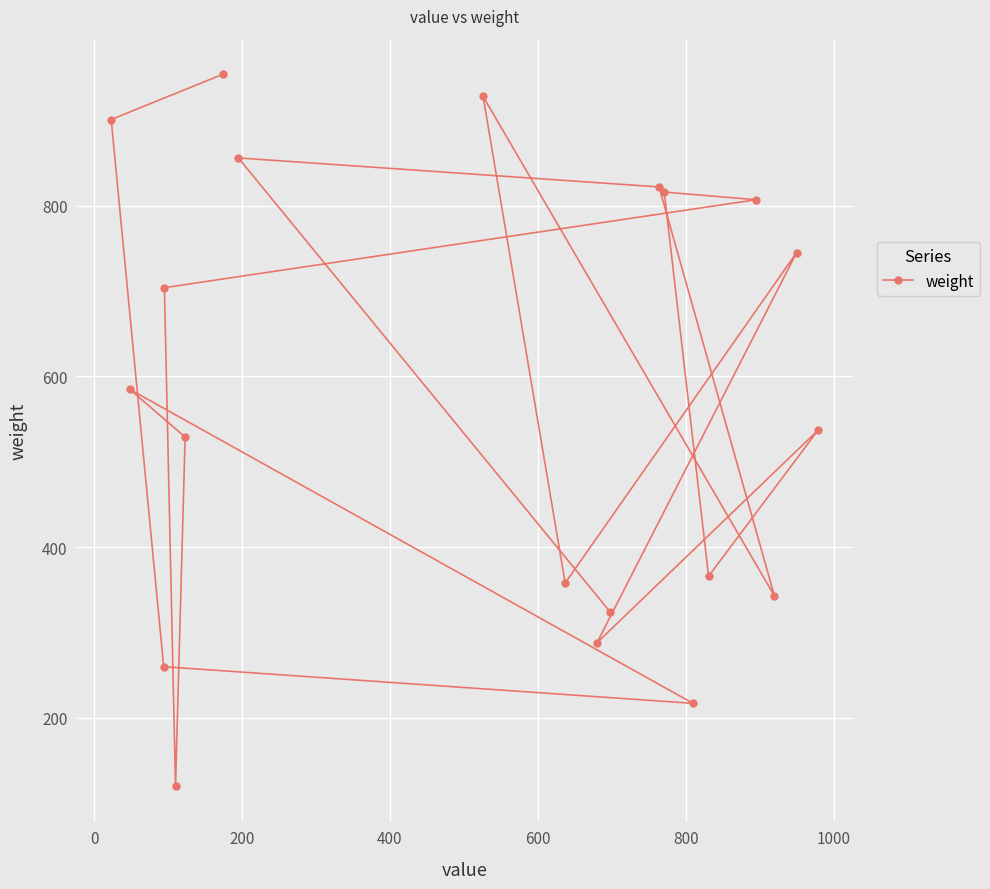

What is the minimum value shown in the chart?

120